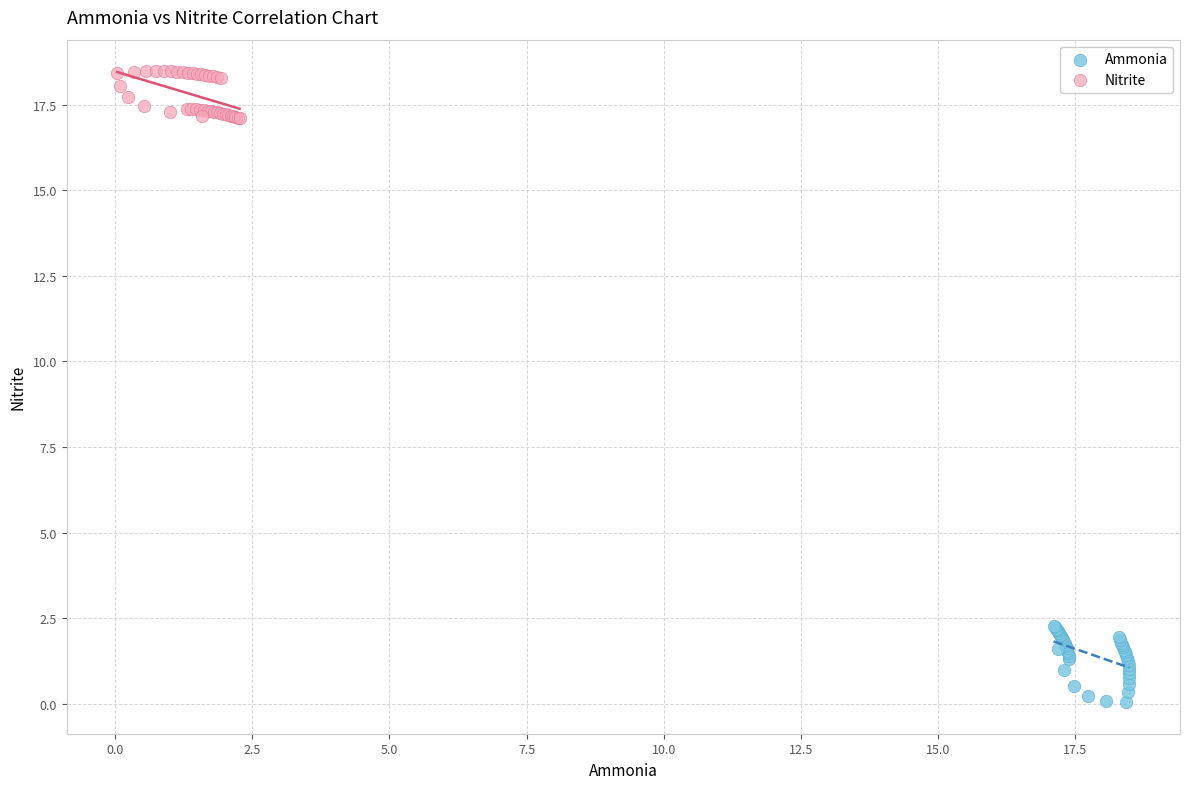

Which series reaches the maximum Y coordinate?

Nitrite